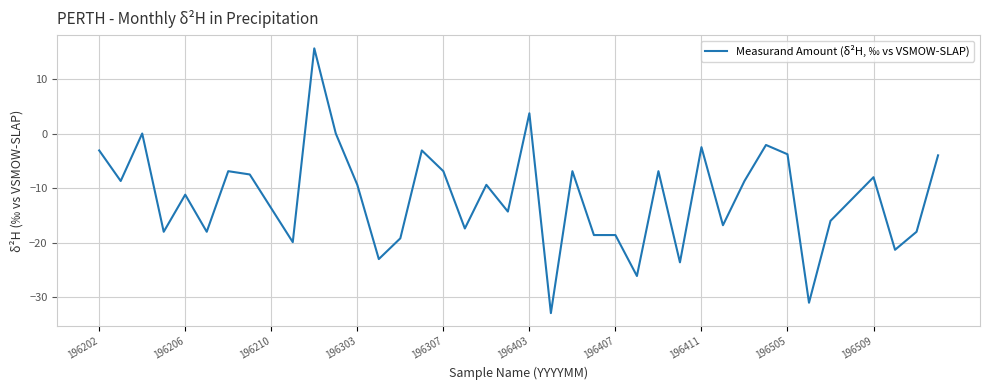

True or false: the data has more than 0 interior local peaks.

True